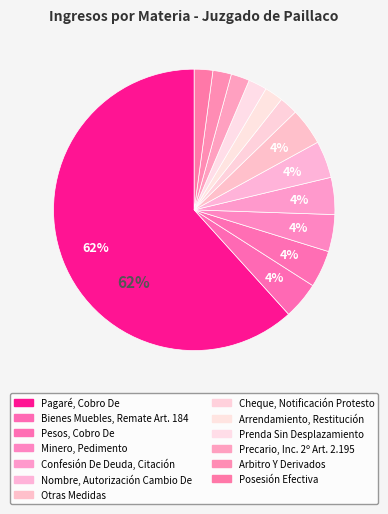

What percentage is the Arrendamiento, Restitución slice, to the nearest percent?

2%